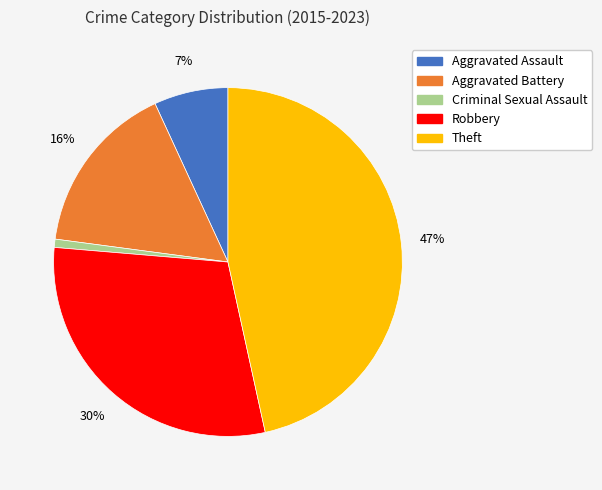

Does any single category account for the majority?

No